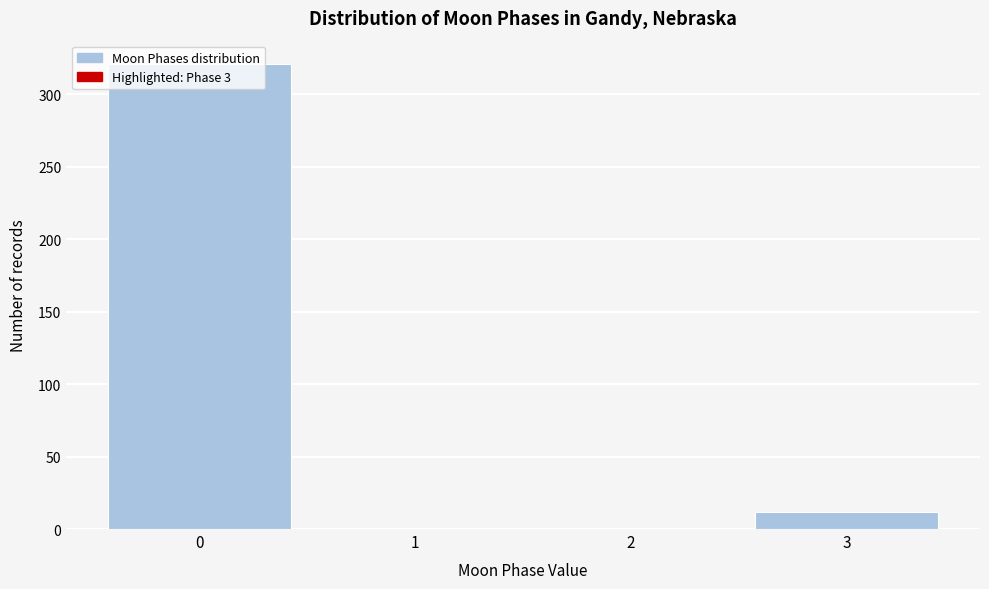

Is it true that the value at 1 is 161?

False